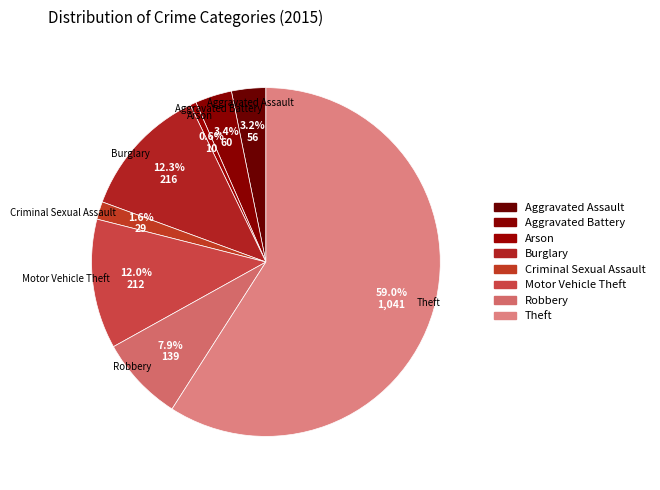

Rank the categories by value from highest to lowest.

Theft, Burglary, Motor Vehicle Theft, Robbery, Aggravated Battery, Aggravated Assault, Criminal Sexual Assault, Arson